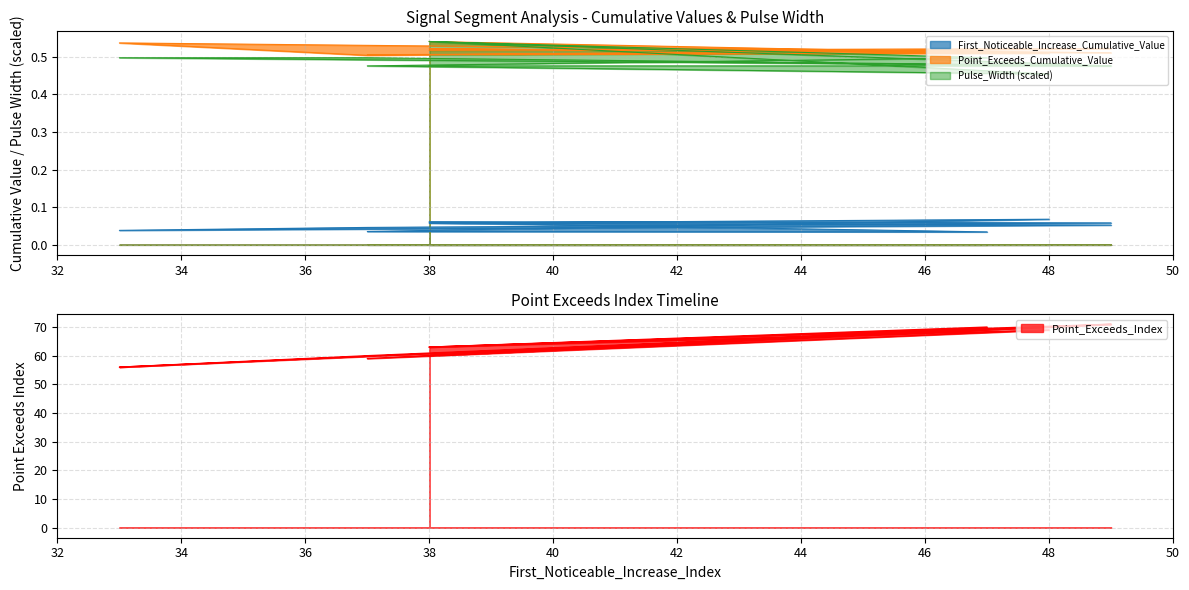

Which series has the largest range (max minus min)?

Point_Exceeds_Index